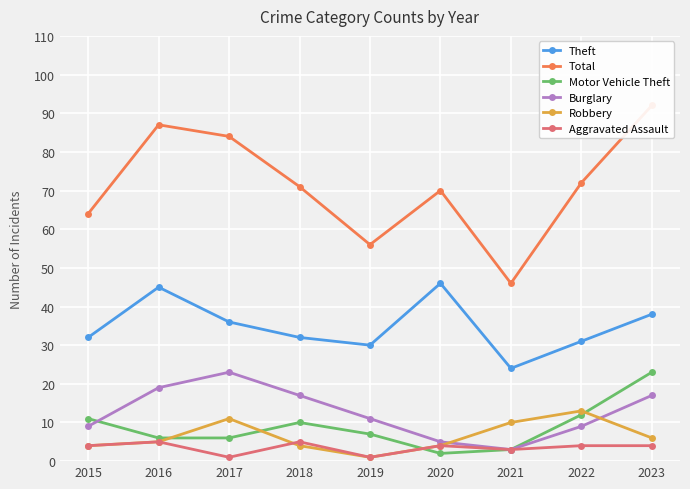

Reading right to left, what are all the values shown in this chart?

Theft: 38	31	24	46	30	32	36	45	32
Total: 92	72	46	70	56	71	84	87	64
Motor Vehicle Theft: 23	12	3	2	7	10	6	6	11
Burglary: 17	9	3	5	11	17	23	19	9
Robbery: 6	13	10	4	1	4	11	5	4
Aggravated Assault: 4	4	3	4	1	5	1	5	4